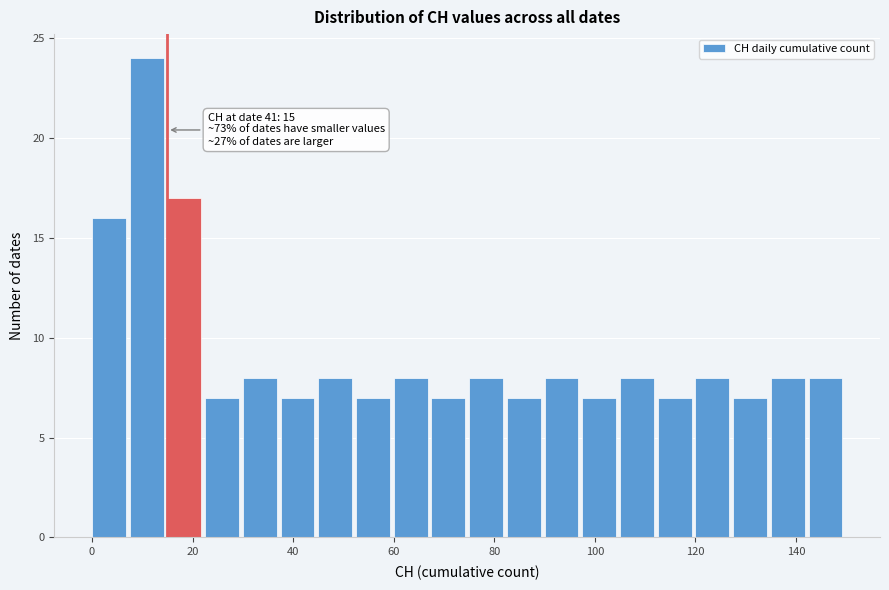

Around what value on the x-axis is the tallest bar? Give the approximate position of its centre, as read against the axis.

10